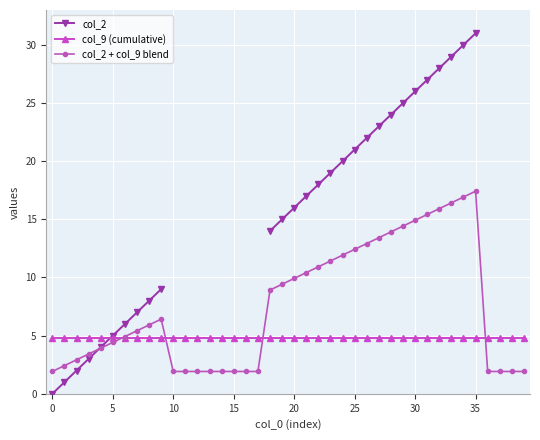

What is the maximum value for col_9 (cumulative)?

4.8